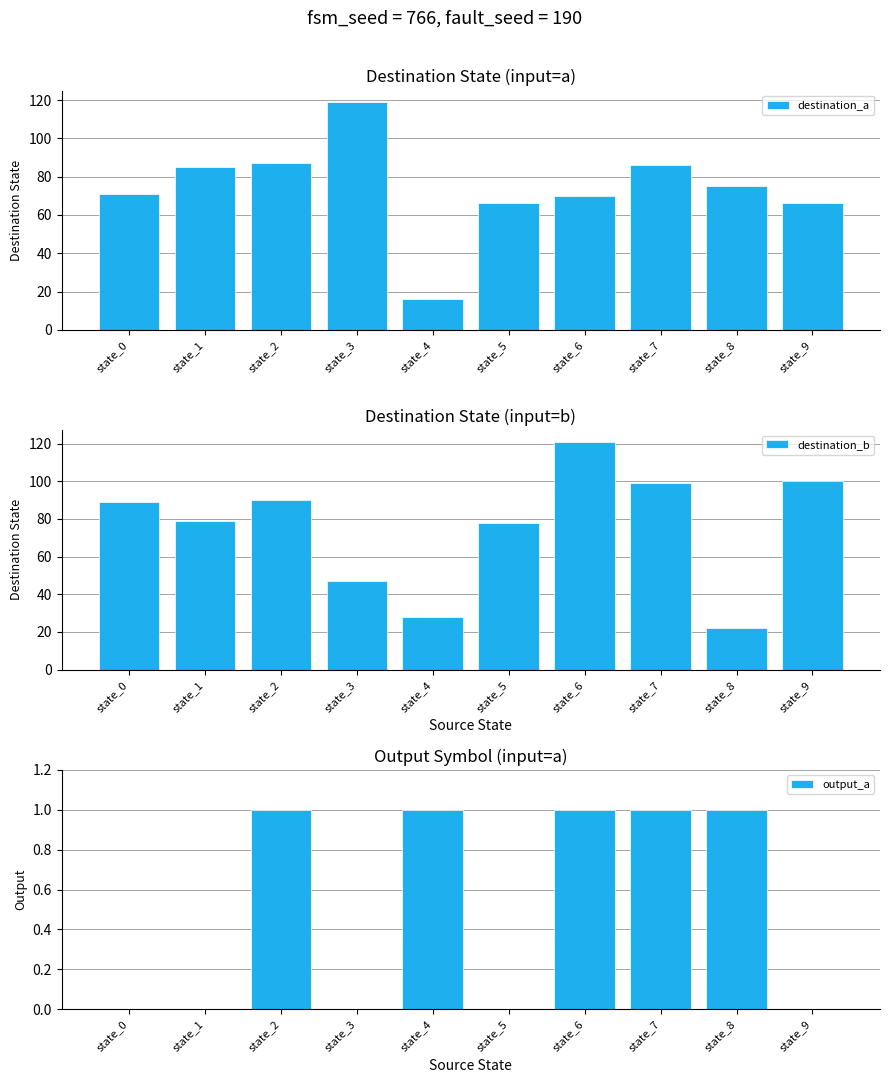

What is the lowest value of the destination_a series?

16